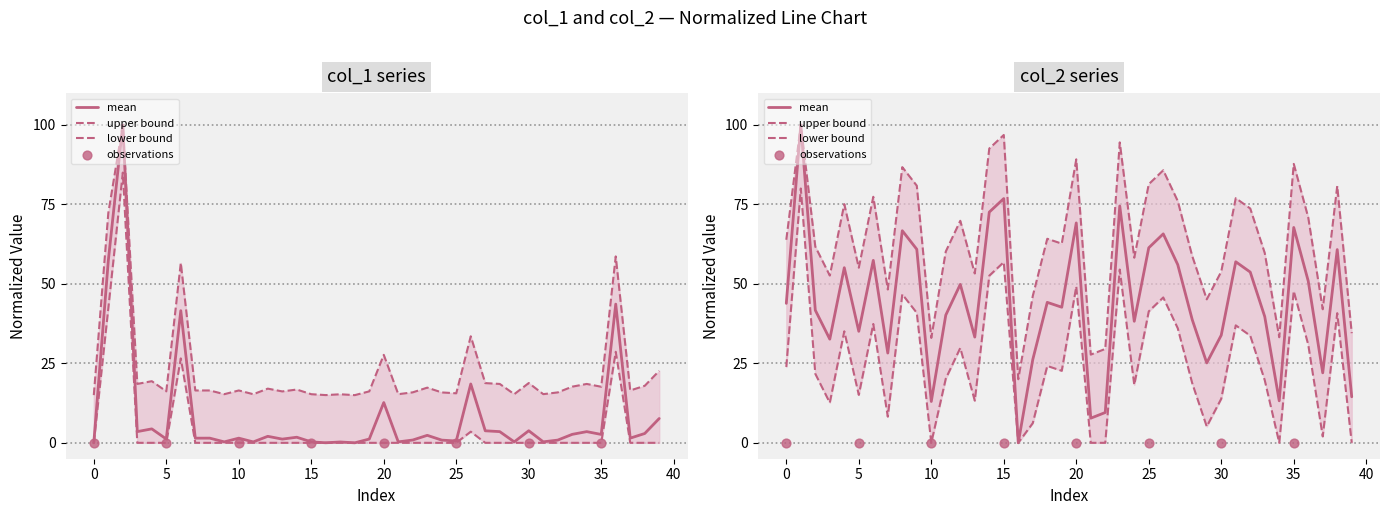

Which series reaches the minimum Y coordinate?

col_1